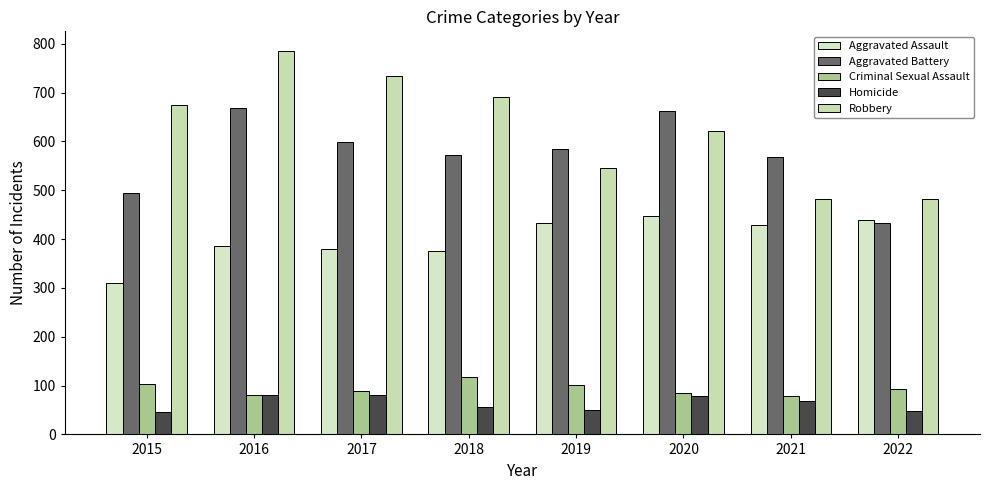

What is the difference between the maximum and second lowest values in the Aggravated Assault series?

73